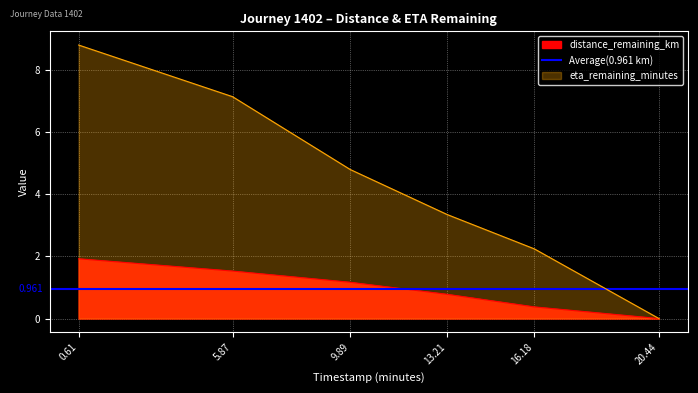

What is the difference between the maximum and second lowest values in the eta_remaining_minutes series?

6.5